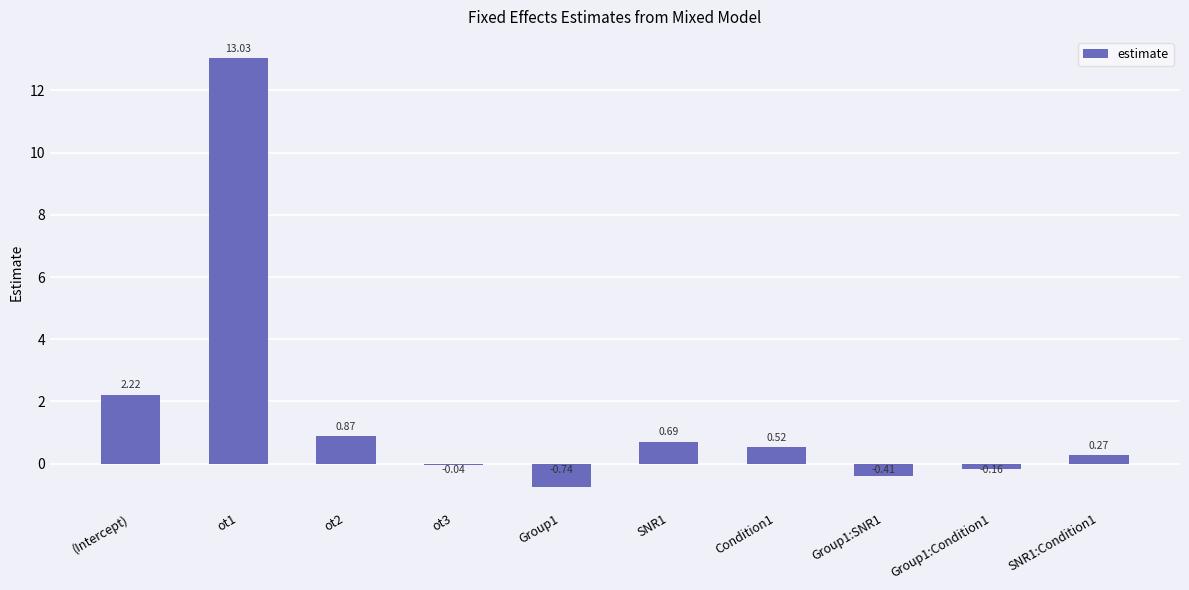

What is the change in value from (Intercept) to SNR1?

-1.5